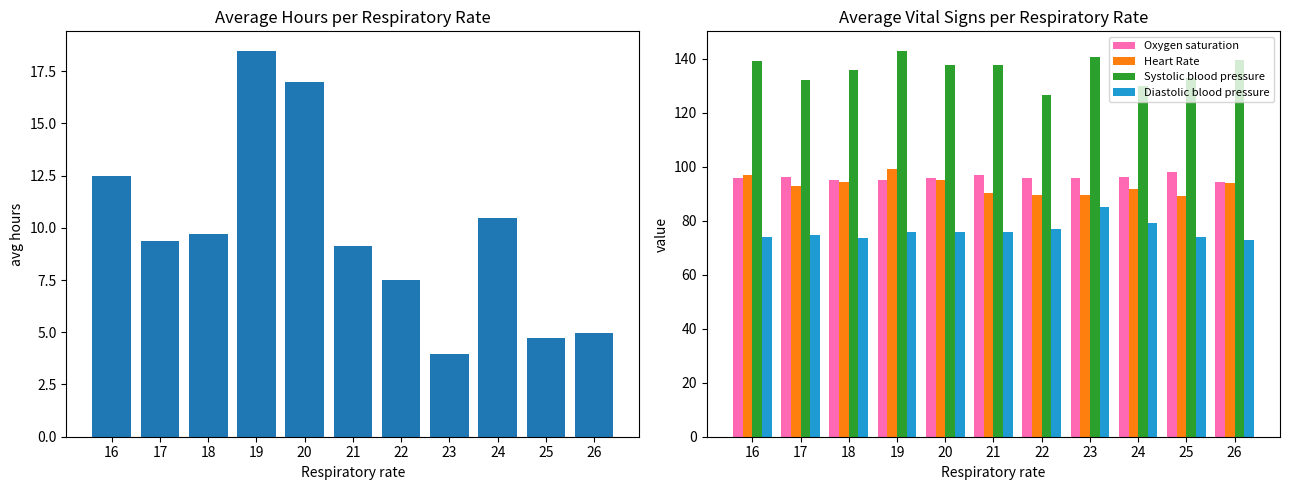

The value of Heart Rate at 17 is 92.8. True or false?

True